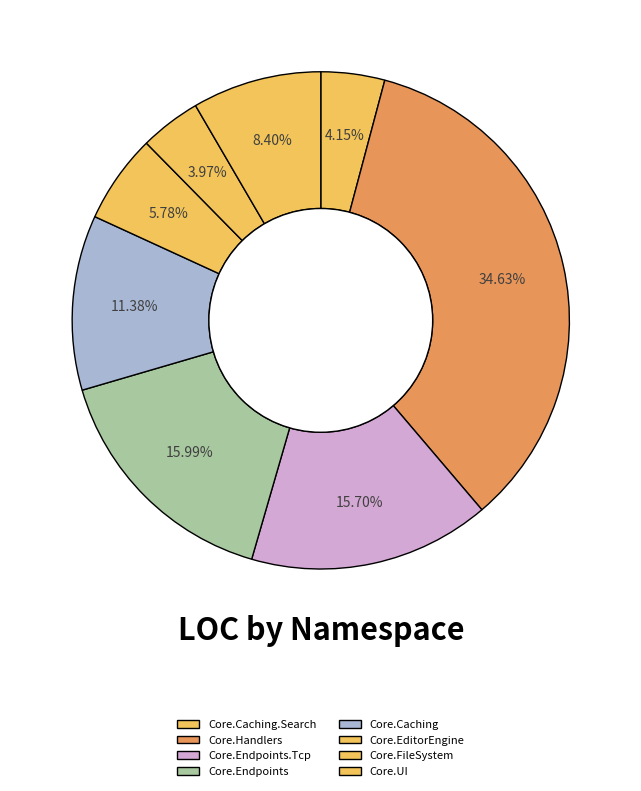

What is the largest slice in the pie chart?

Core.Handlers